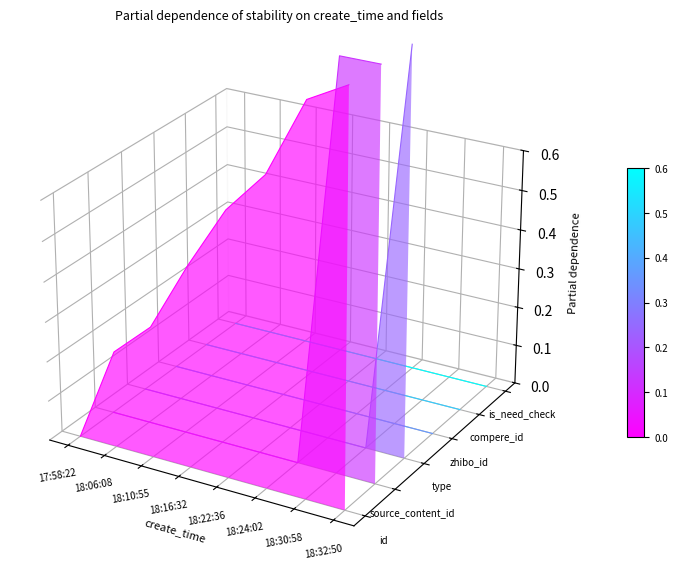

Where is the first local maximum for source_content_id?

18:30:58